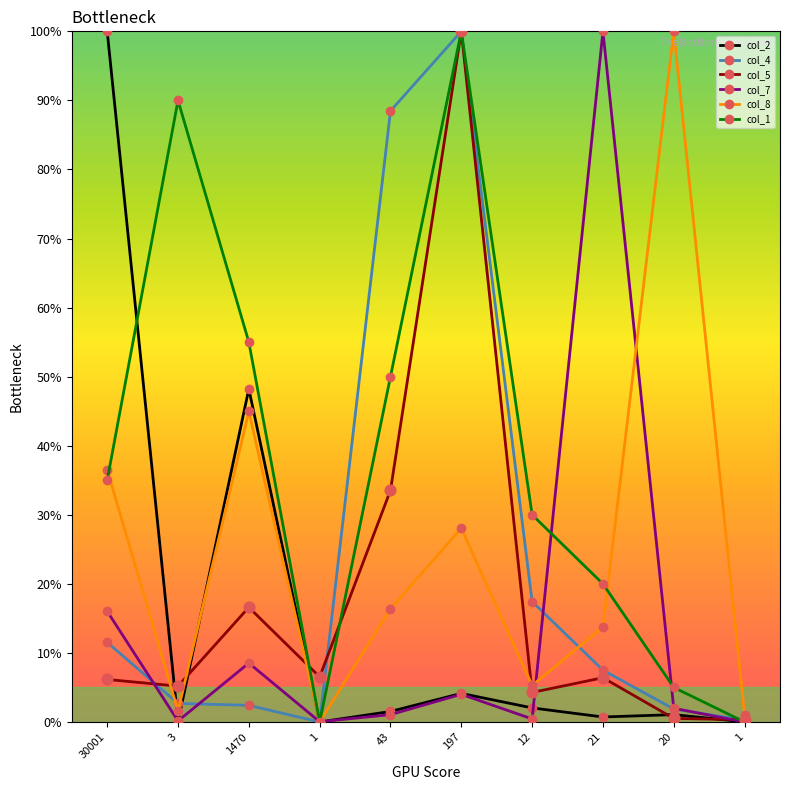

How many lines are shown in the chart?

6